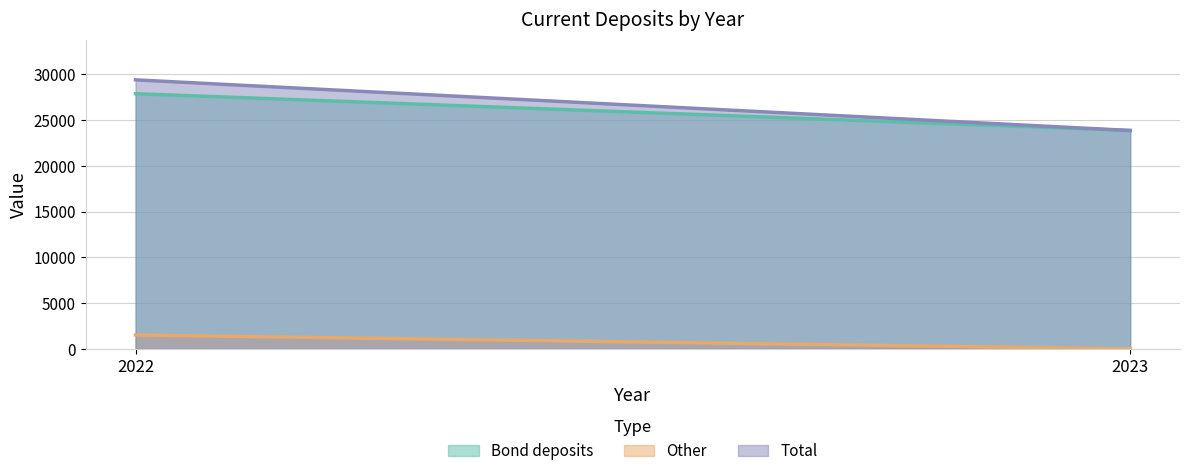

What is the difference between the highest and lowest values at 2022?

27876